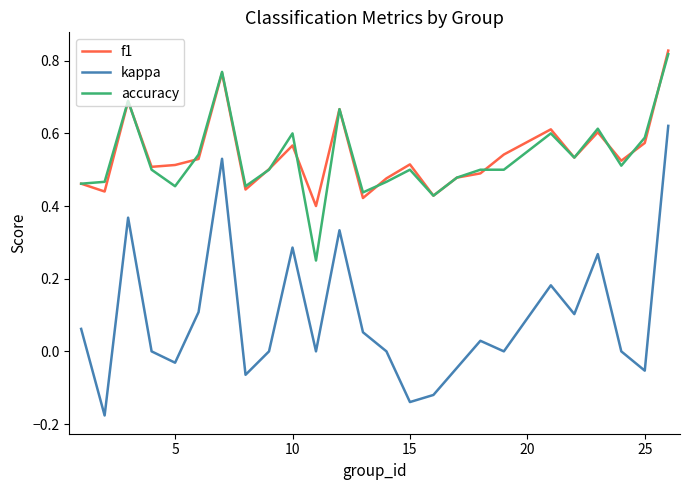

True or false: kappa and f1 intersect in this chart.

False